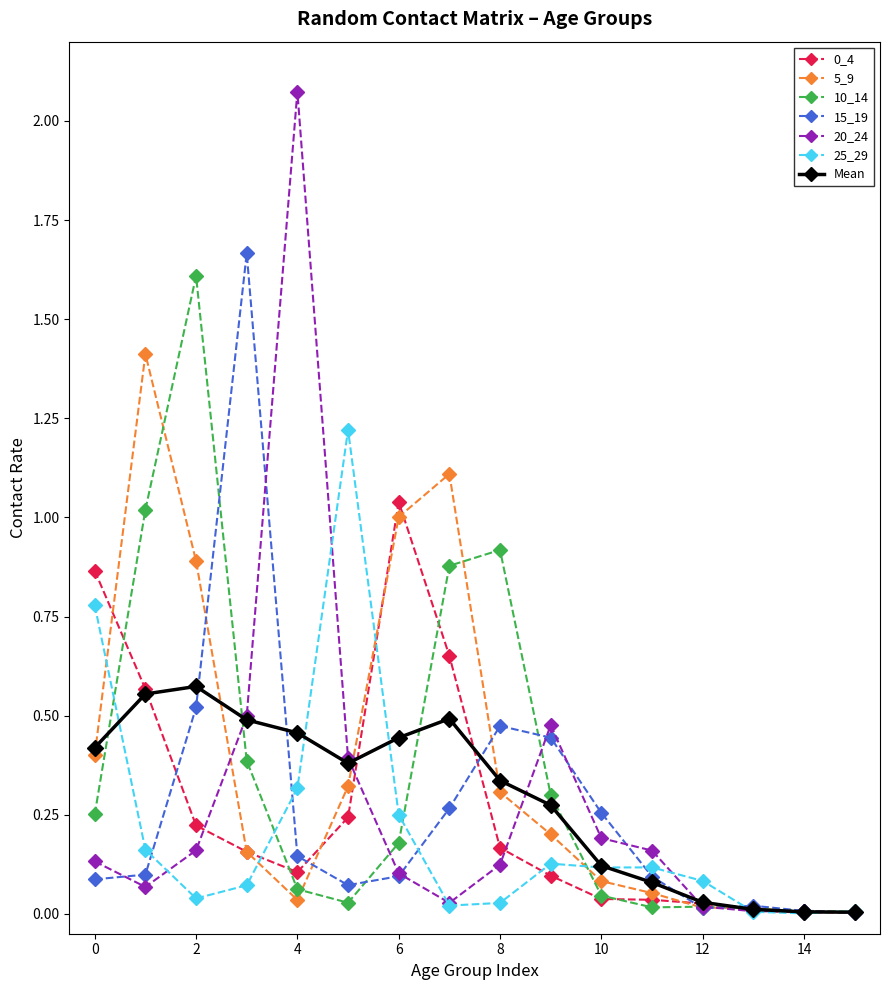

Which series has the largest range (max minus min)?

20_24